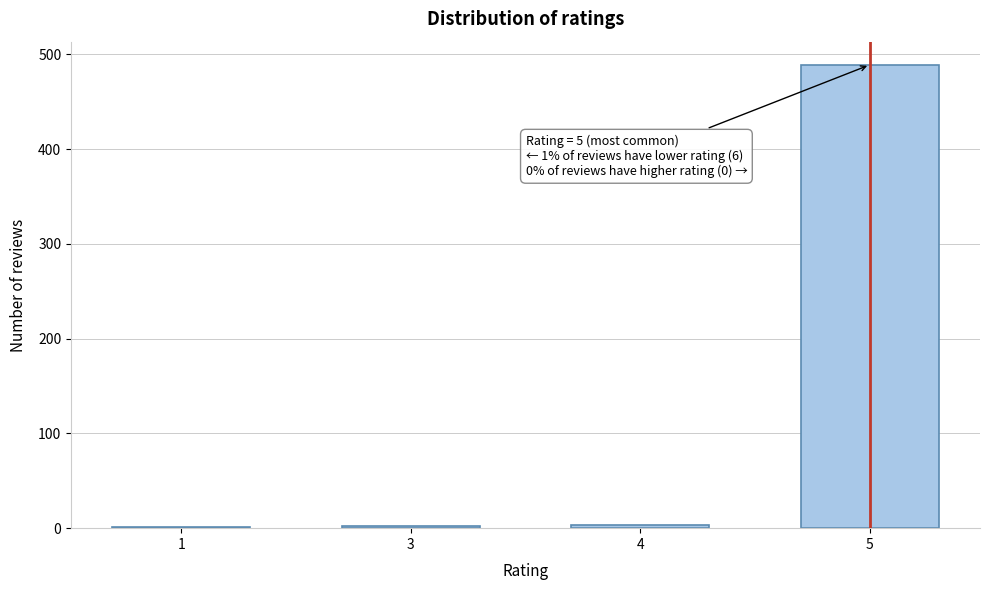

What is the greatest value displayed?

489